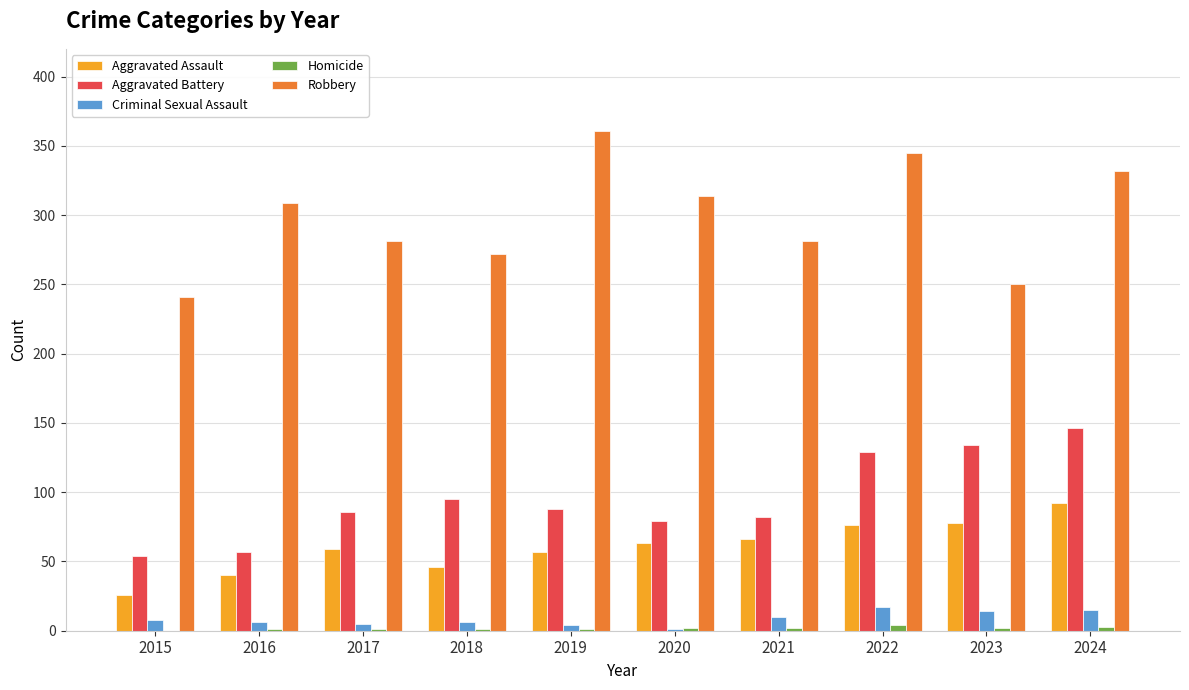

The Aggravated Assault series shows 87 at 2021. True or false?

False